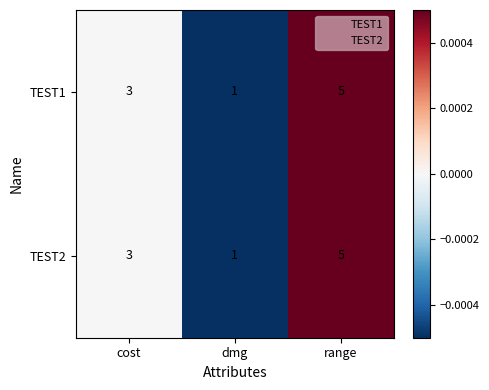

At which category is the sum across all series the highest?

range